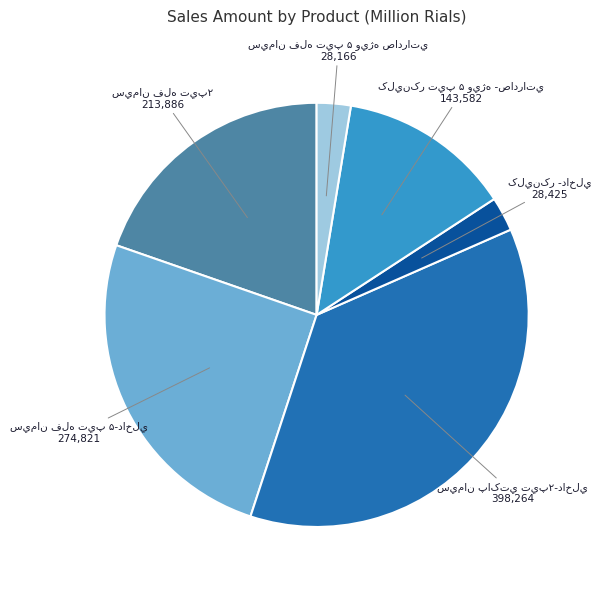

Count the number of slices in the pie.

6